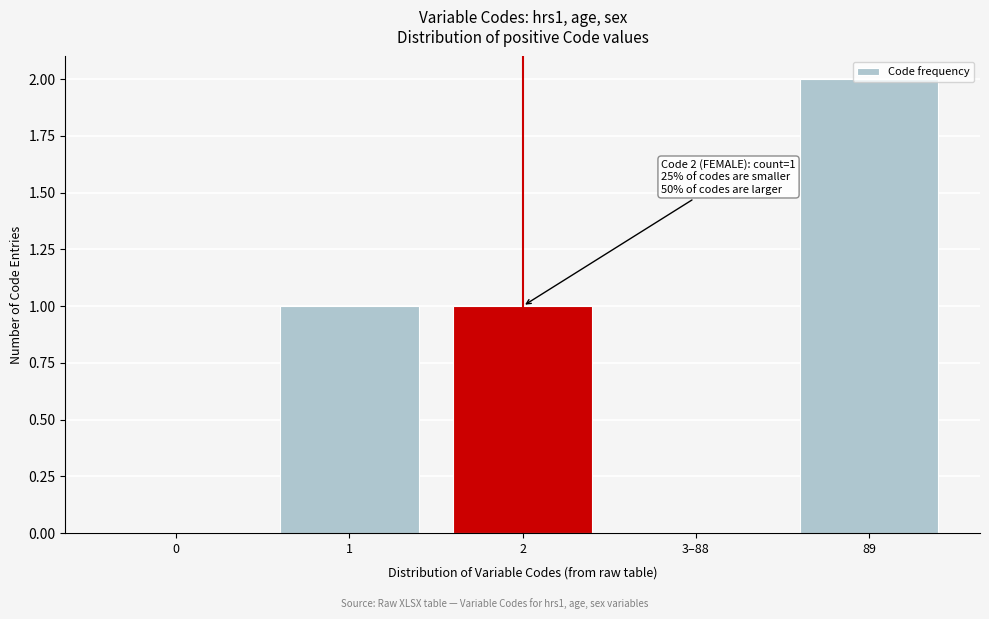

True or false: the data shows 1 at 1.

True